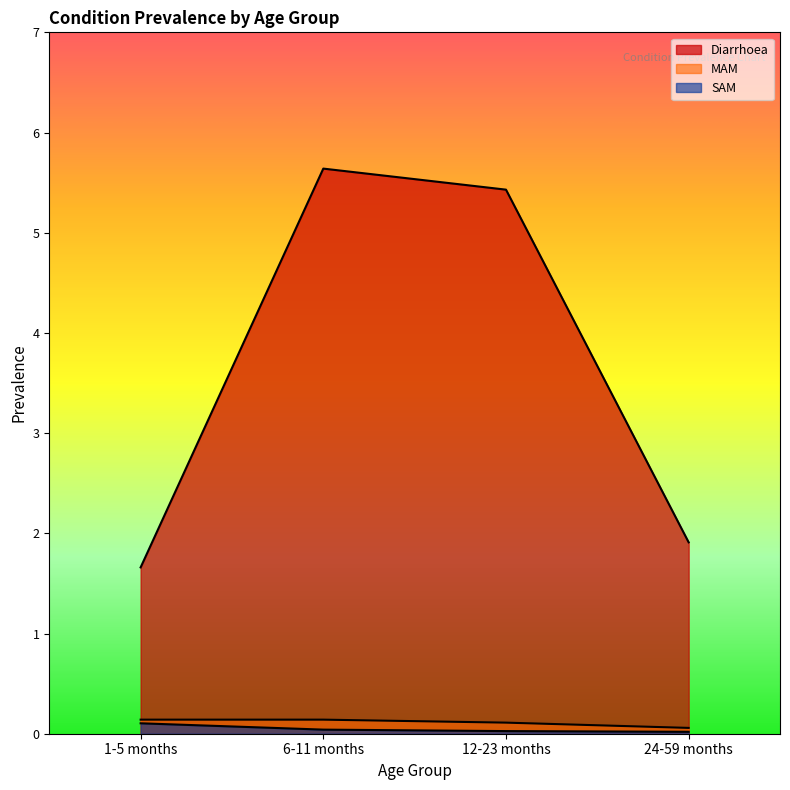

At which category is the sum across all series the highest?

6-11 months